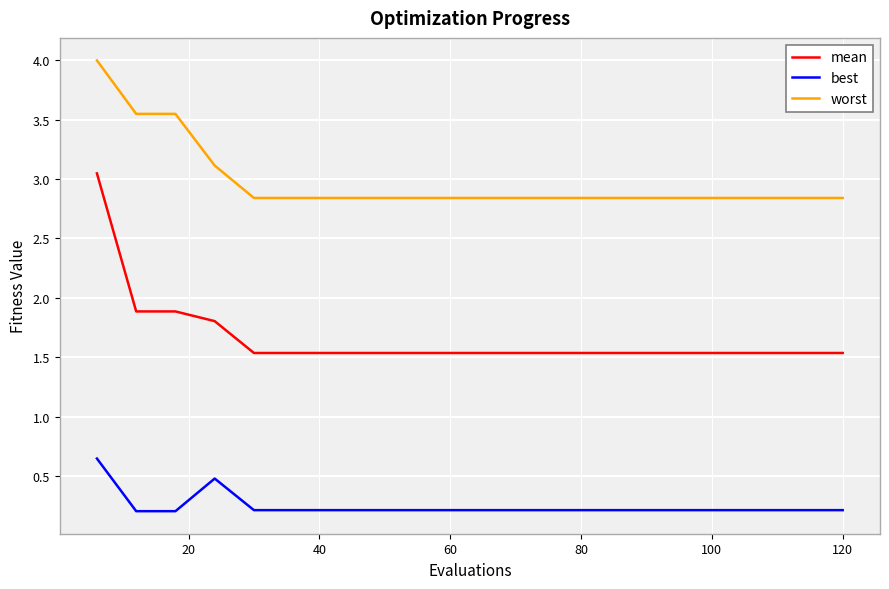

What is the difference between the second highest and second lowest values in the best series?

0.3